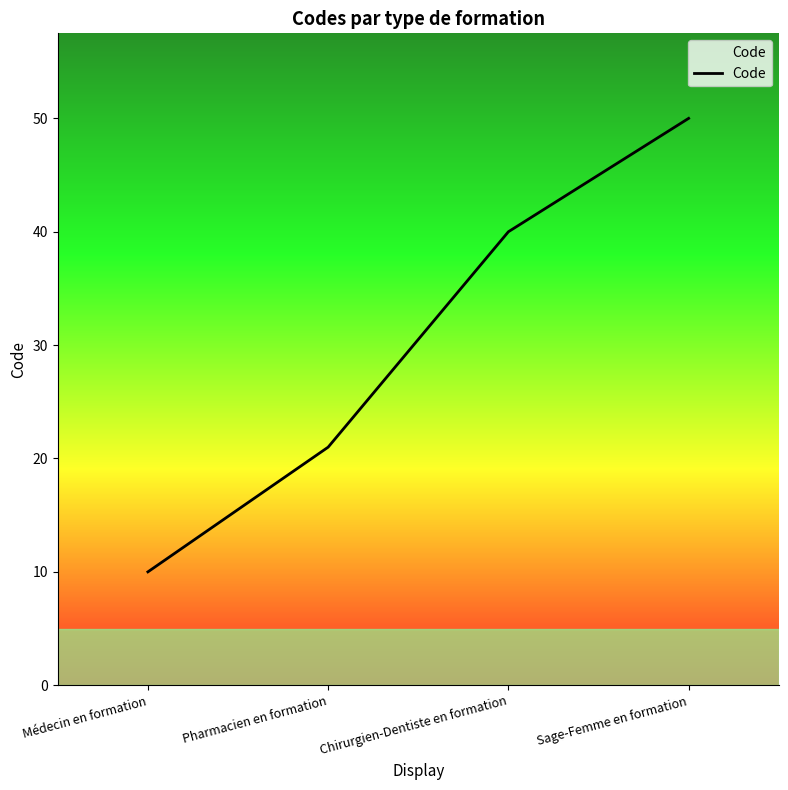

Reading left to right, extract all data points from this chart.

10	21	40	50